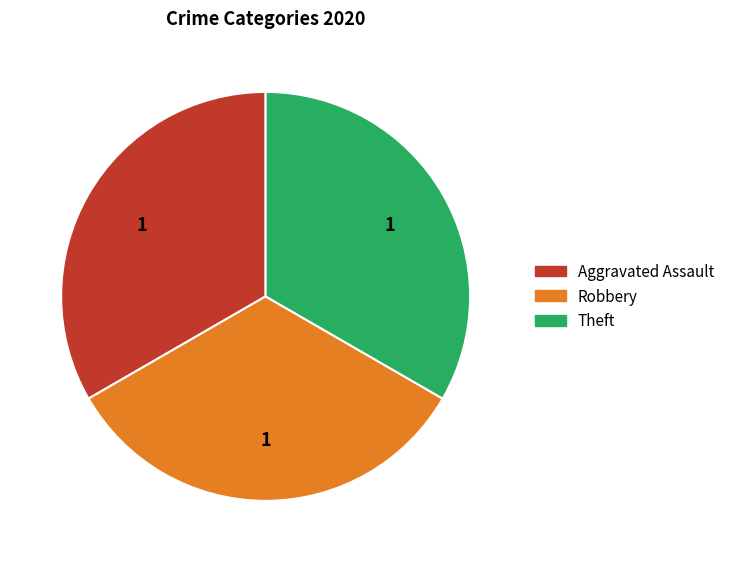

Does any single category account for the majority?

No